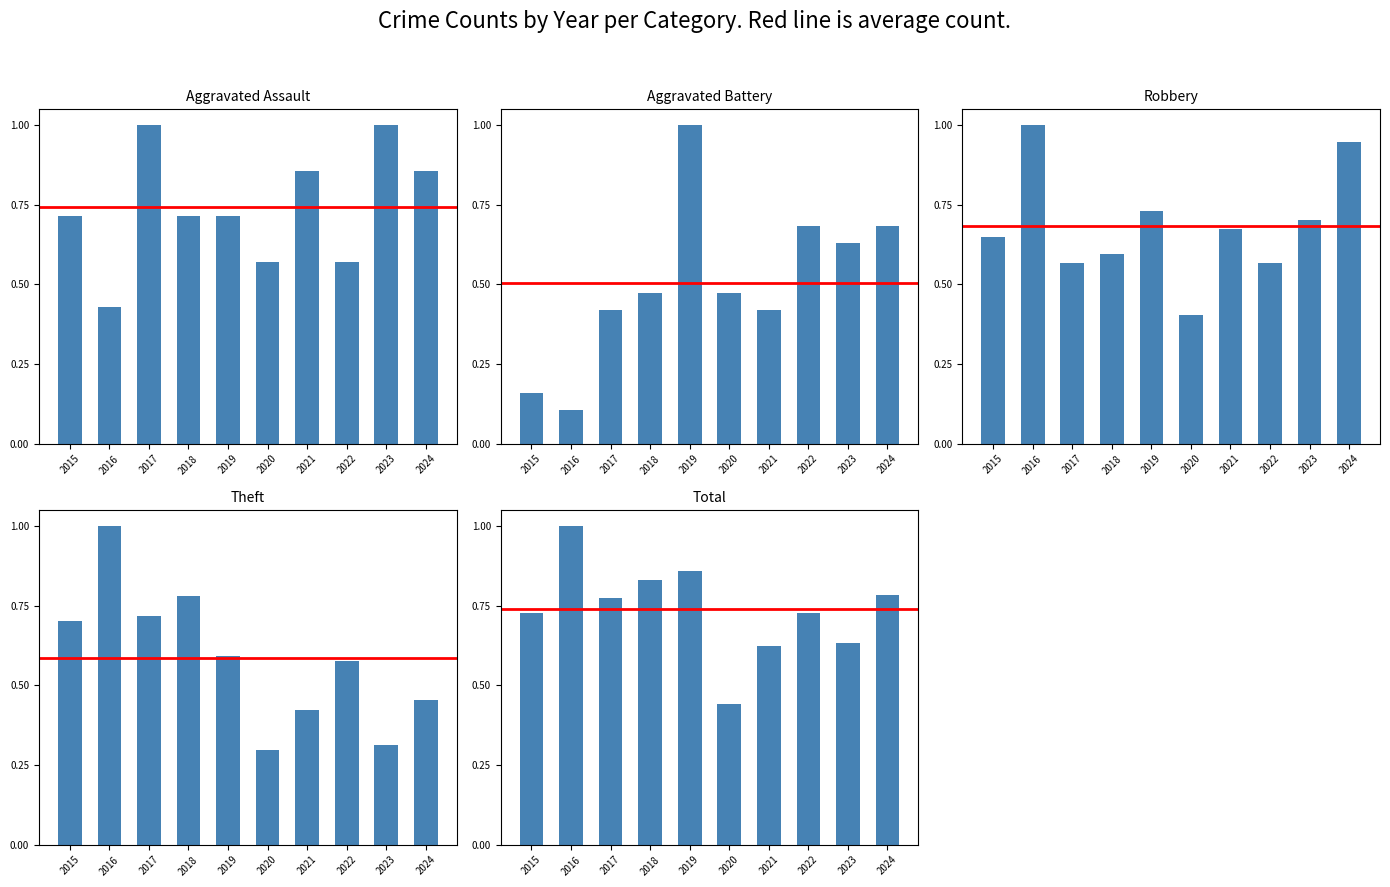

Reading left to right, transcribe all the data shown in this chart.

Aggravated Assault: 2015=0.7	2016=0.4	2017=1.0	2018=0.7	2019=0.7	2020=0.6	2021=0.9	2022=0.6	2023=1.0	2024=0.9
Aggravated Battery: 2015=0.2	2016=0.1	2017=0.4	2018=0.5	2019=1.0	2020=0.5	2021=0.4	2022=0.7	2023=0.6	2024=0.7
Robbery: 2015=0.6	2016=1.0	2017=0.6	2018=0.6	2019=0.7	2020=0.4	2021=0.7	2022=0.6	2023=0.7	2024=0.9
Theft: 2015=0.7	2016=1.0	2017=0.7	2018=0.8	2019=0.6	2020=0.3	2021=0.4	2022=0.6	2023=0.3	2024=0.5
Total: 2015=0.7	2016=1.0	2017=0.8	2018=0.8	2019=0.9	2020=0.4	2021=0.6	2022=0.7	2023=0.6	2024=0.8